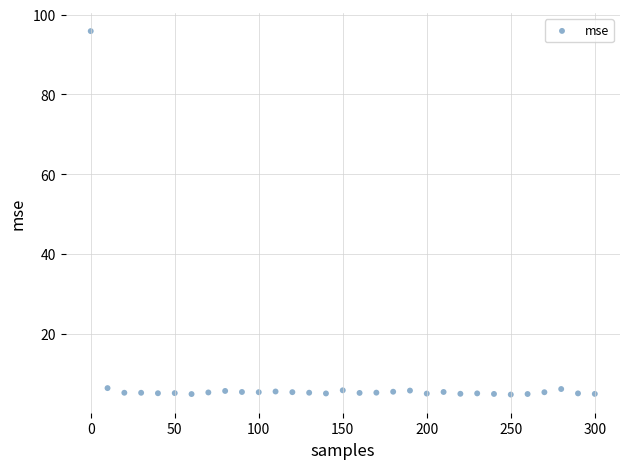

What is the range of Y values (max minus min)?

91.1